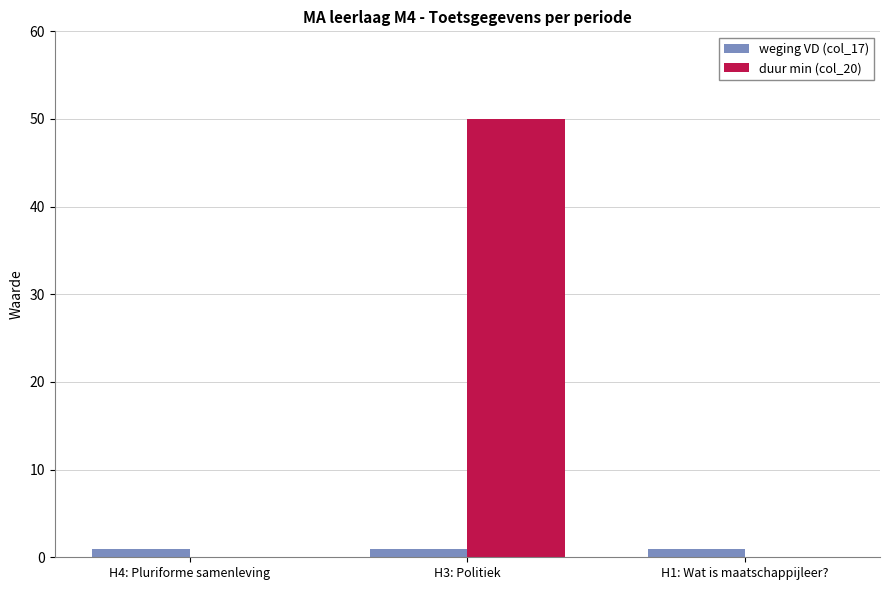

What is the highest value of the duur min (col_20) series?

50